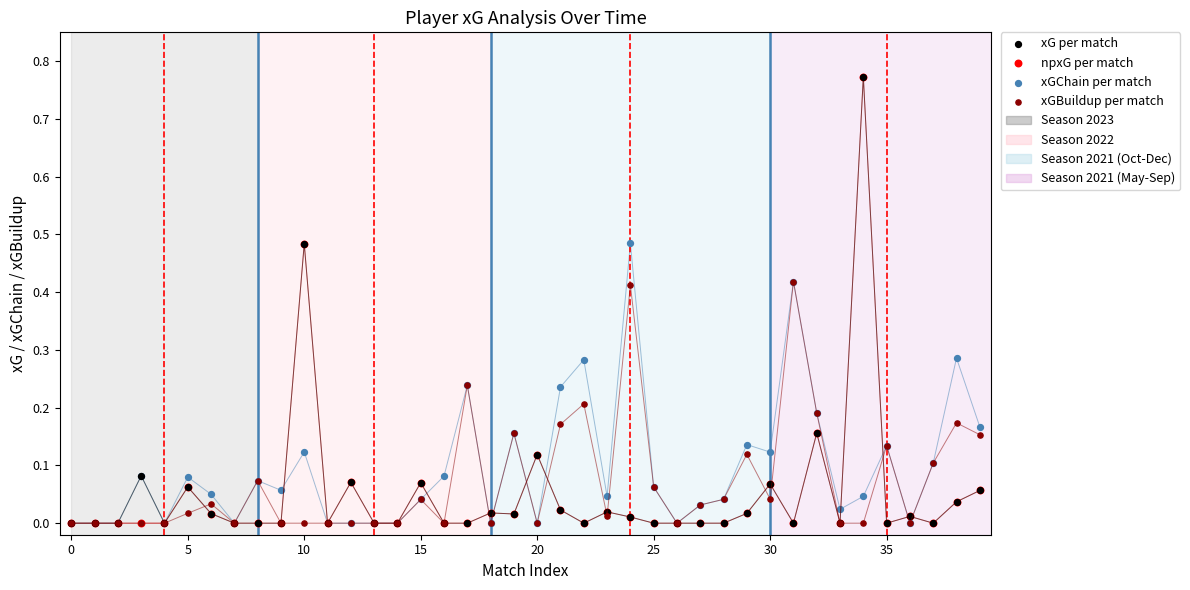

Which series has the widest spread of Y values?

xG per match